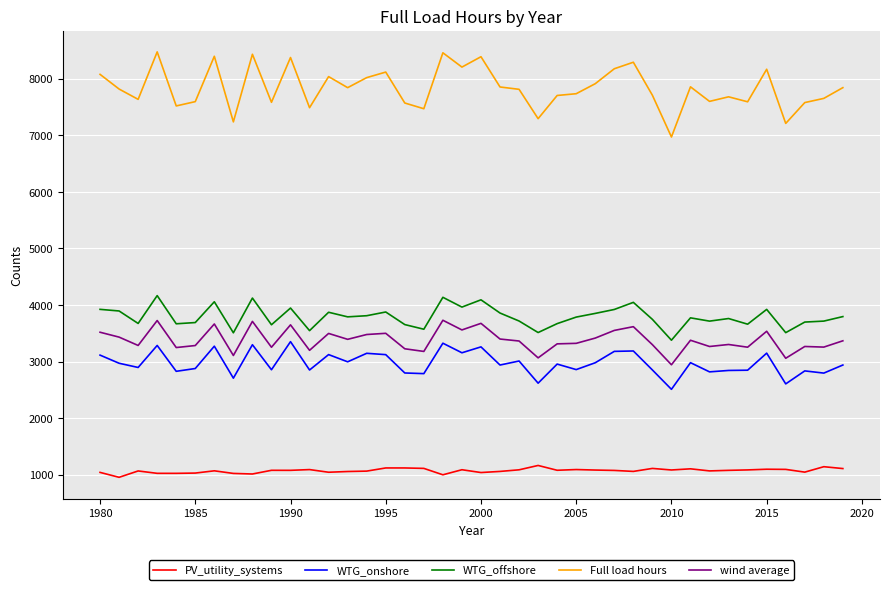

True or false: WTG_offshore and WTG_onshore cross at least once.

False